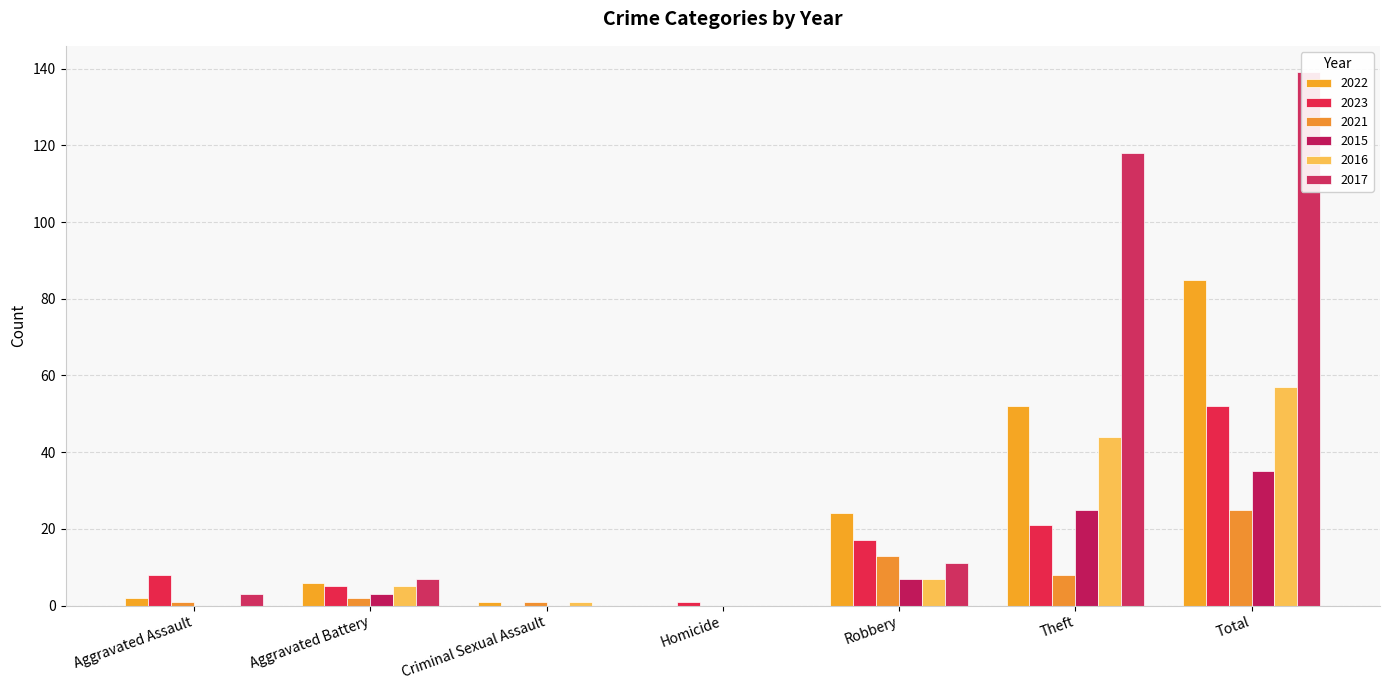

Reading left to right, transcribe all the data shown in this chart.

2022: 2	6	1	0	24	52	85
2023: 8	5	0	1	17	21	52
2021: 1	2	1	0	13	8	25
2015: 0	3	0	0	7	25	35
2016: 0	5	1	0	7	44	57
2017: 3	7	0	0	11	118	139